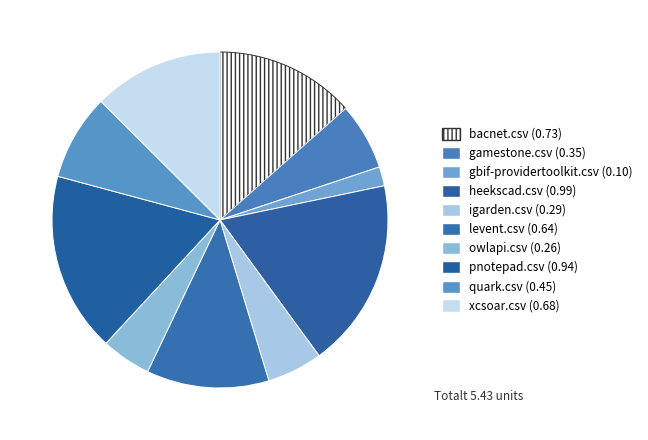

How many segments does this pie chart have?

10